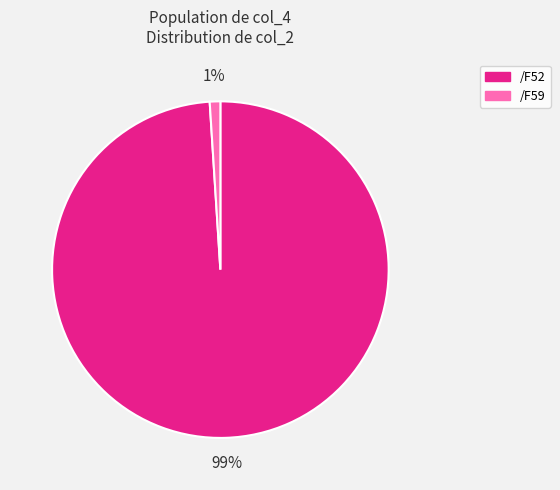

Count the number of slices in the pie.

2